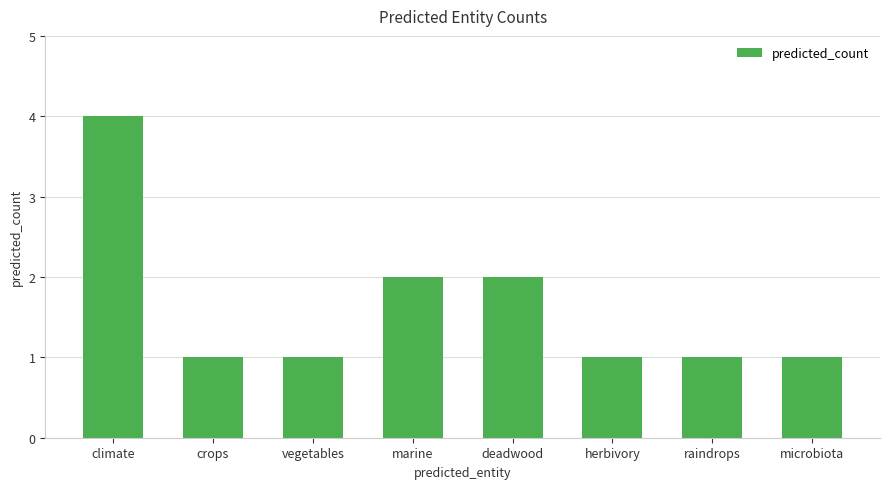

How many bars are there in total?

8